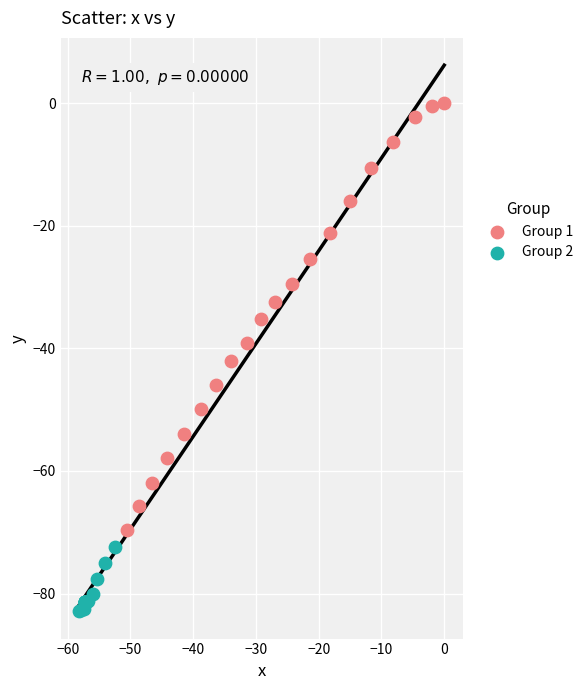

Which series reaches the maximum Y coordinate?

Group 1